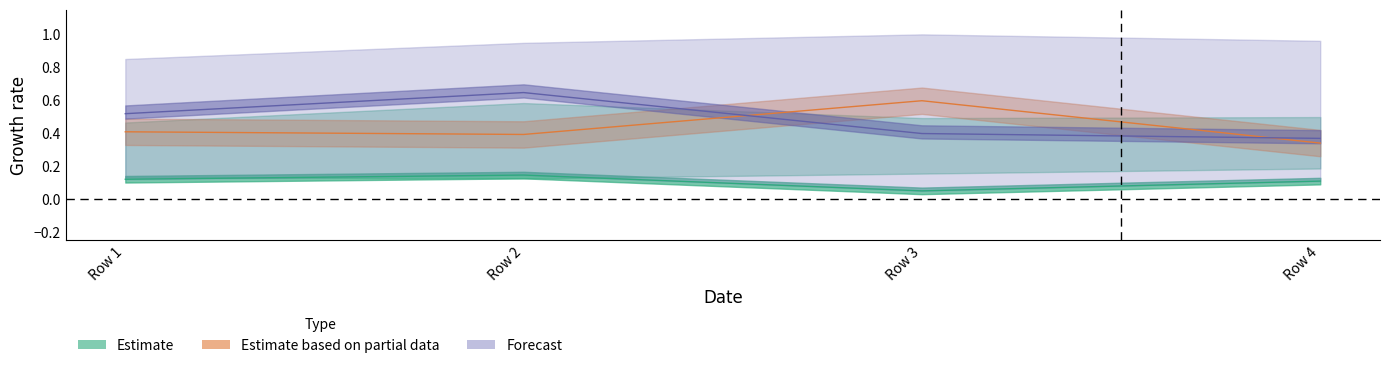

How many lines are shown in the chart?

3